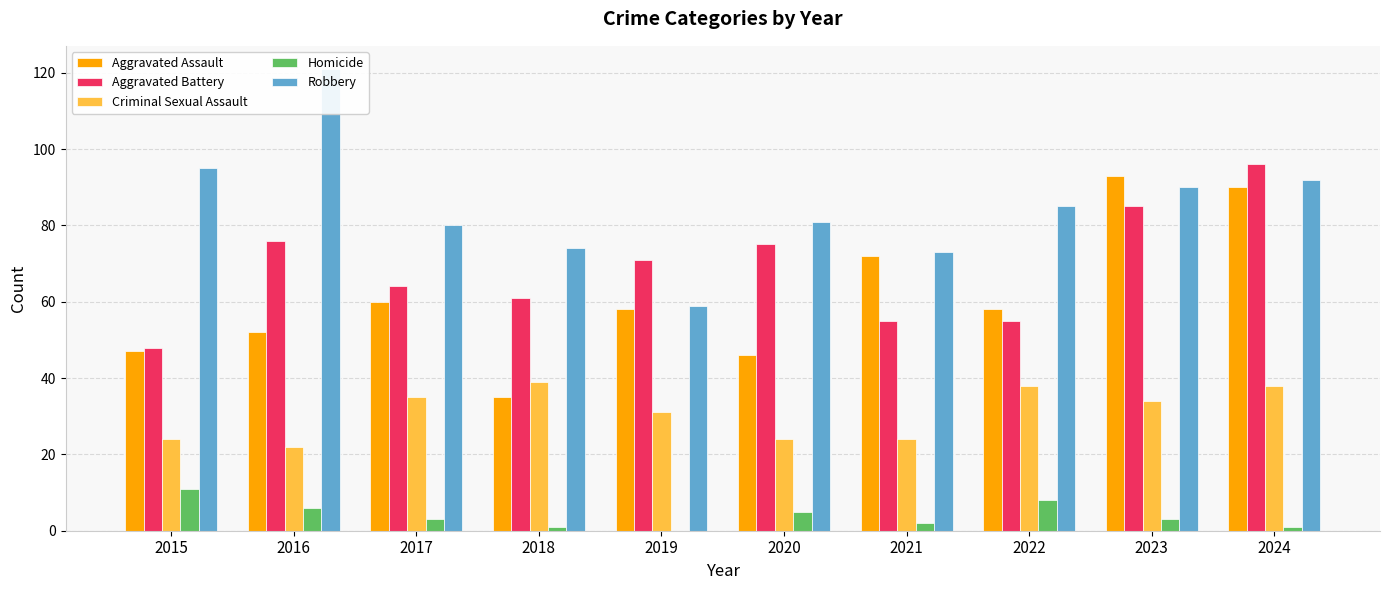

At which category is the sum across all series the highest?

2024